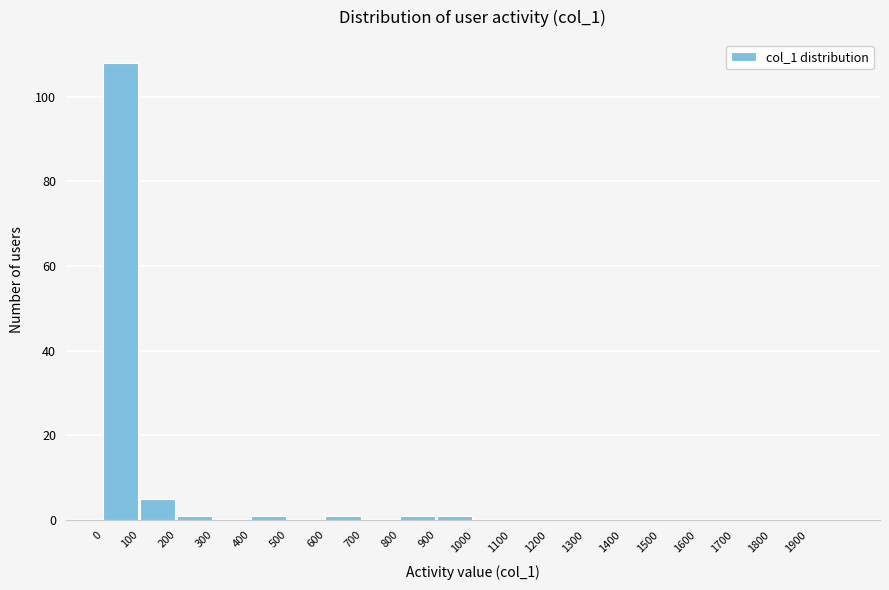

Over which range of the x-axis is the bar tallest?

0 to 100